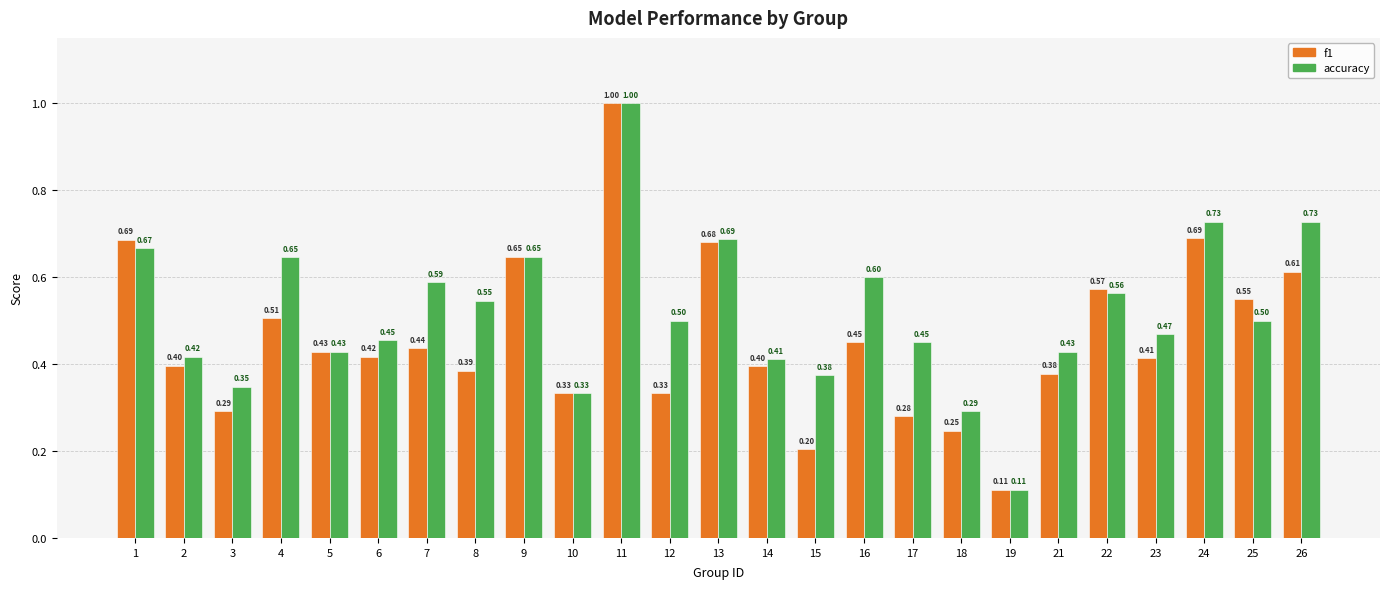

What are all the series names shown in the legend?

f1, accuracy